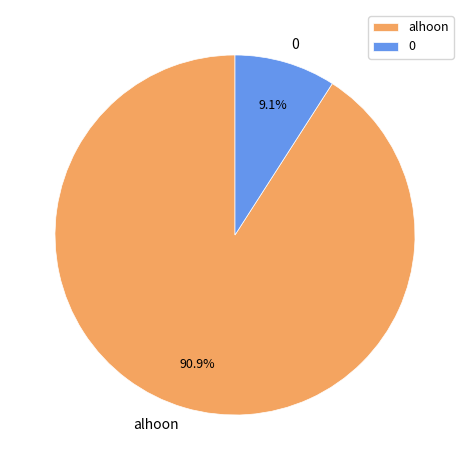

Combined, what portion of the pie is 0 and alhoon?

100.0%